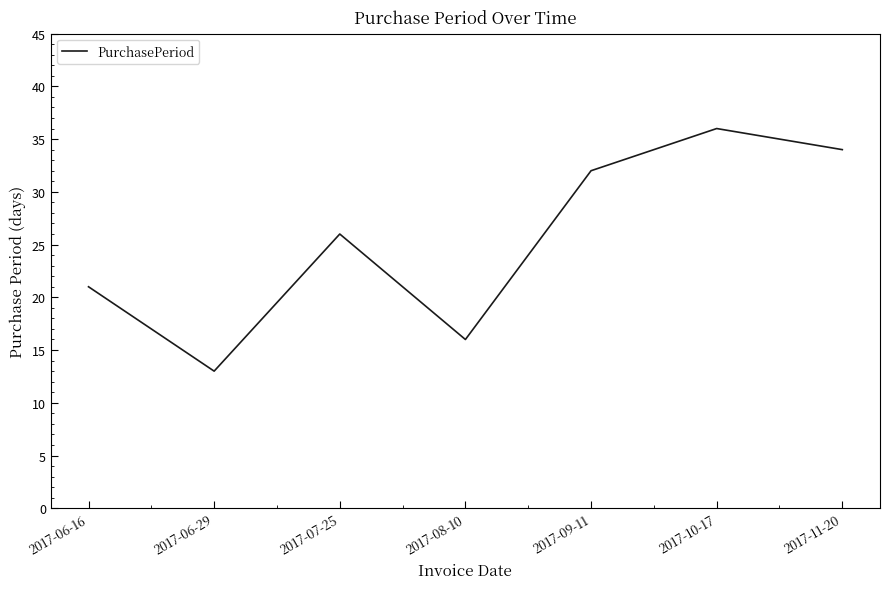

List the labels in order of value, smallest first.

2017-06-29, 2017-08-10, 2017-06-16, 2017-07-25, 2017-09-11, 2017-11-20, 2017-10-17